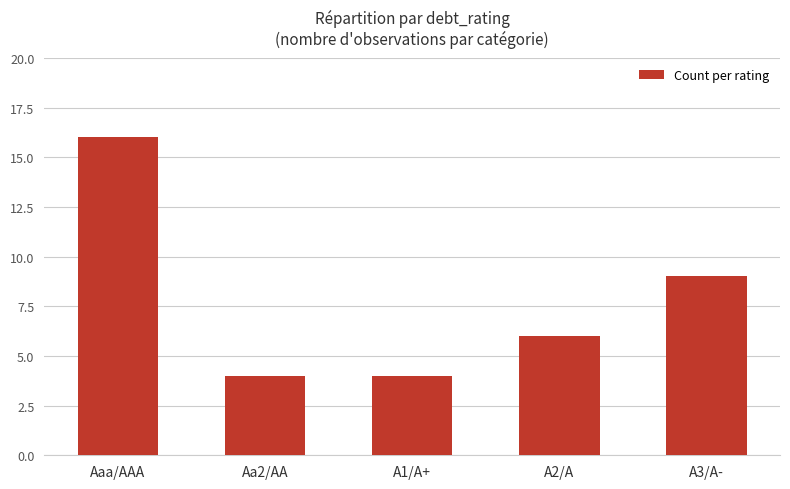

What is the average value?

8